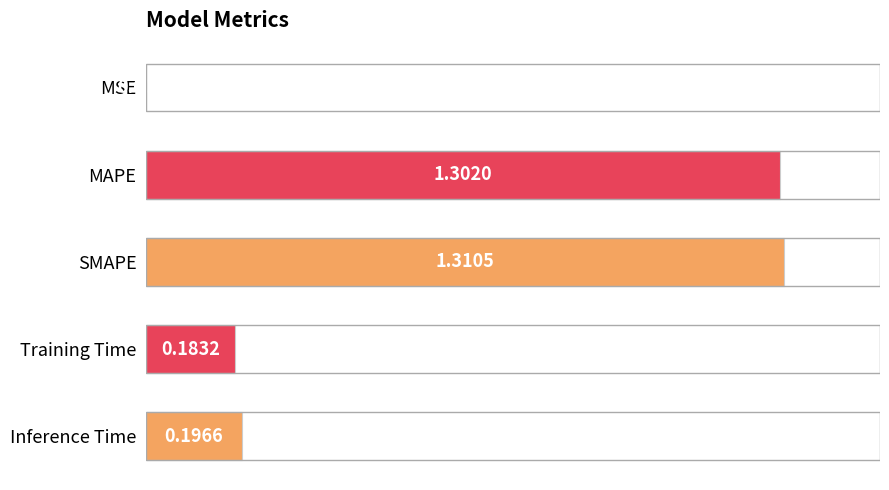

Are the bars horizontal?

Yes